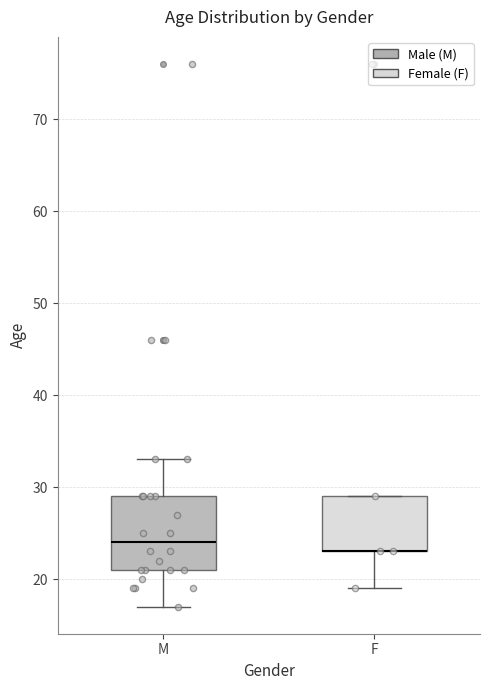

Which box is the tallest, from its lower edge to its upper edge?

M